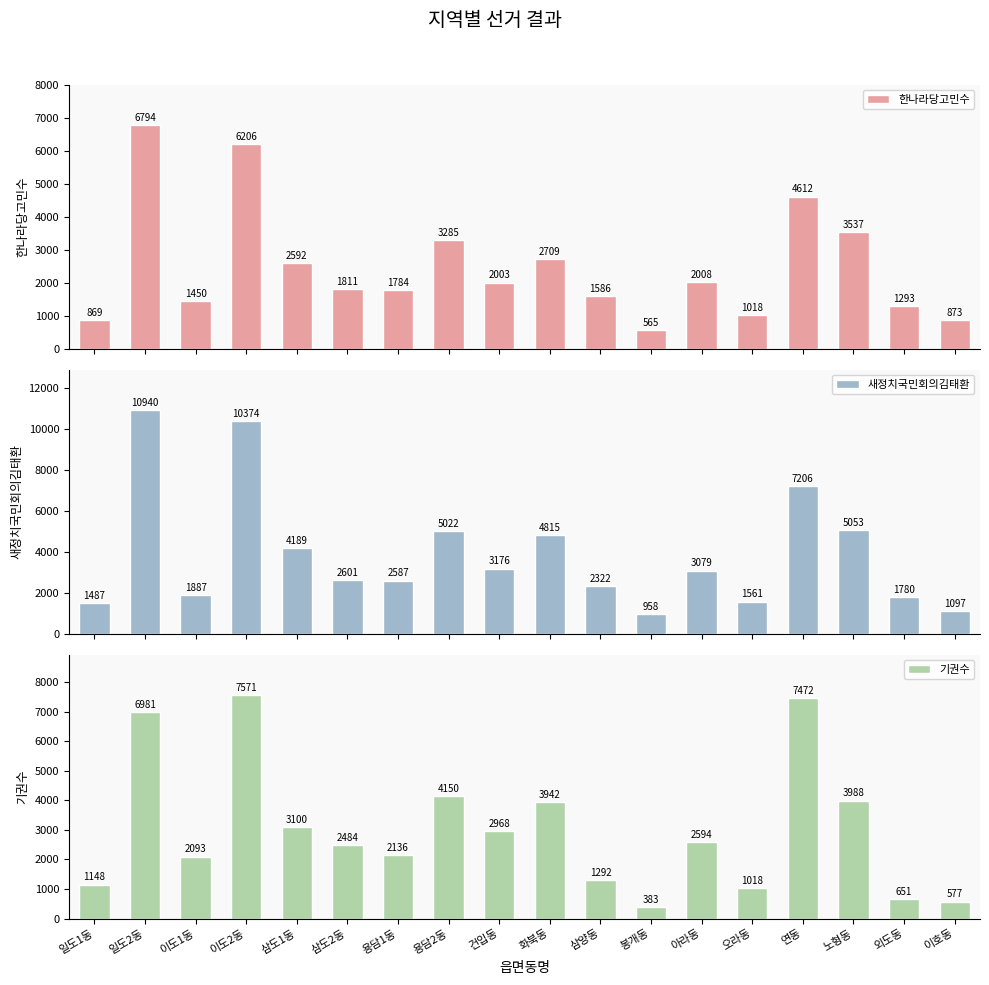

What is the minimum value for 새정치국민회의김태환?

958